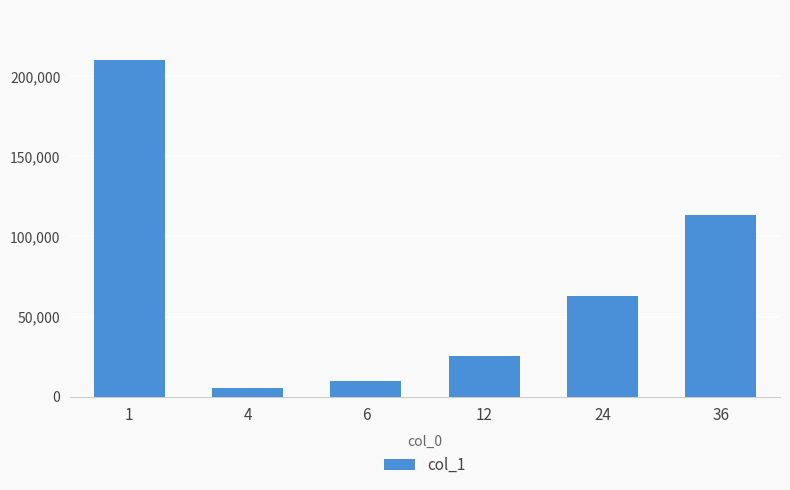

Approximately how many times larger is the value at 1 compared to 6?

20.8